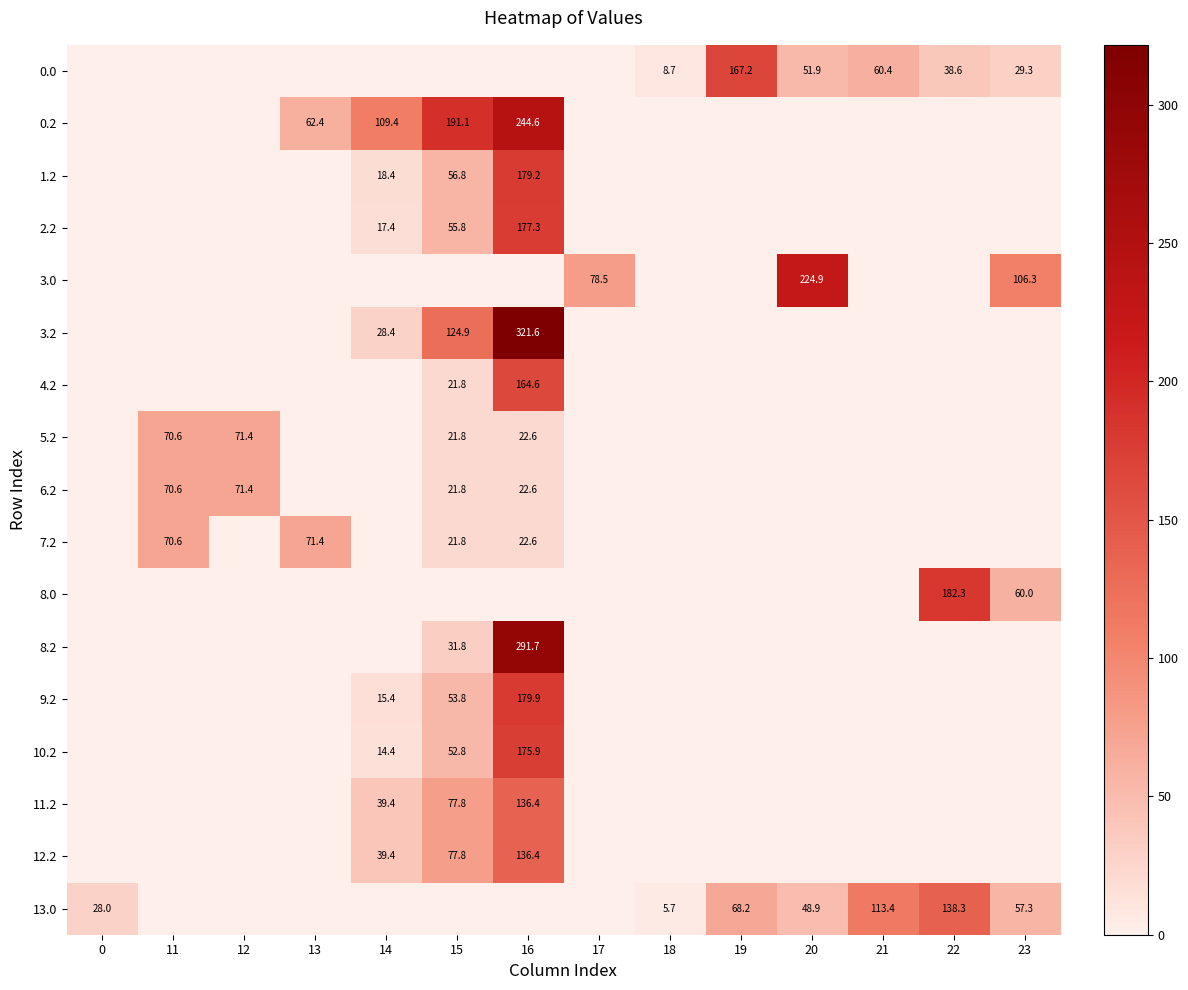

Is it true that 13.0 equals 33.2 at 20?

False